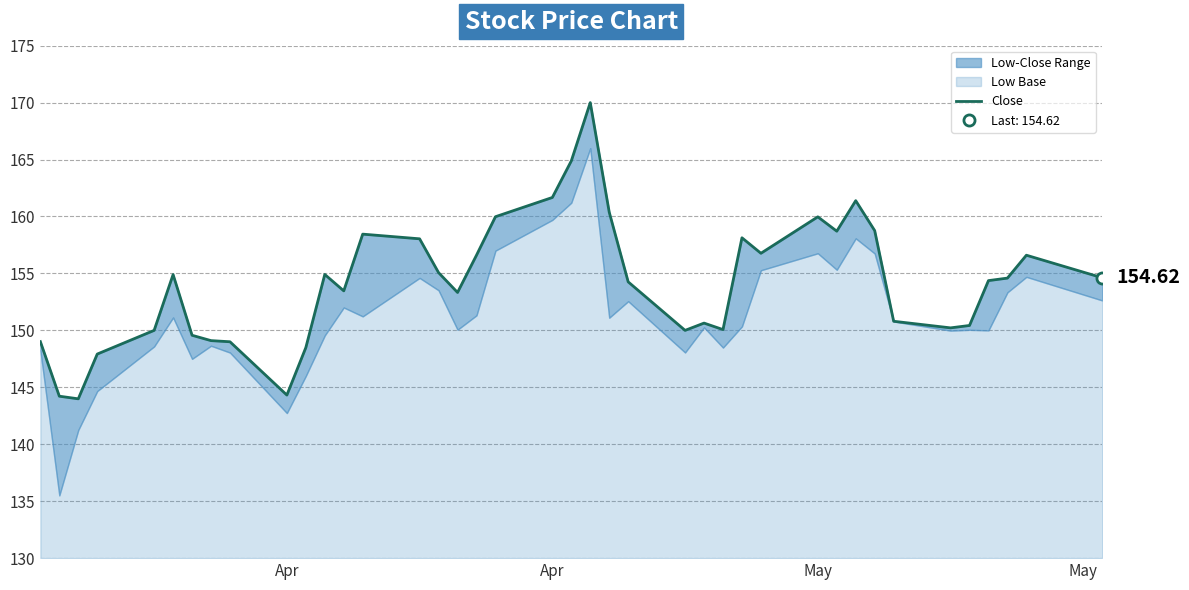

How many data points are less than 154?

18